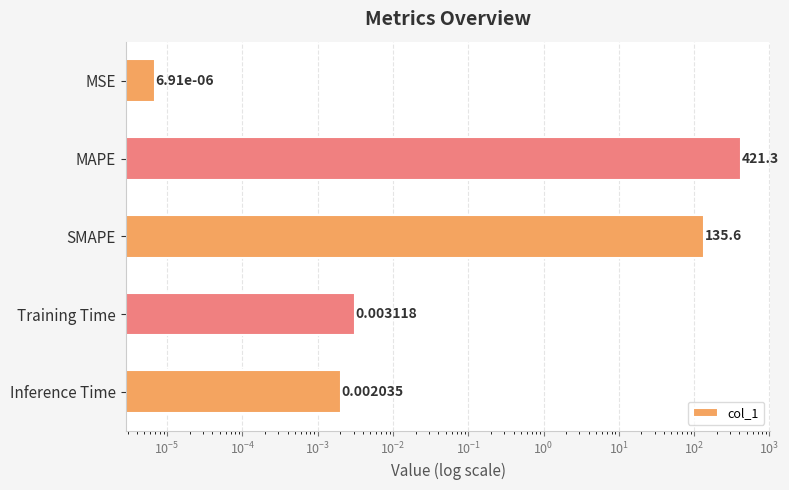

Reading left to right, transcribe all the data shown in this chart.

0.0	421.3	135.6	0.0	0.0